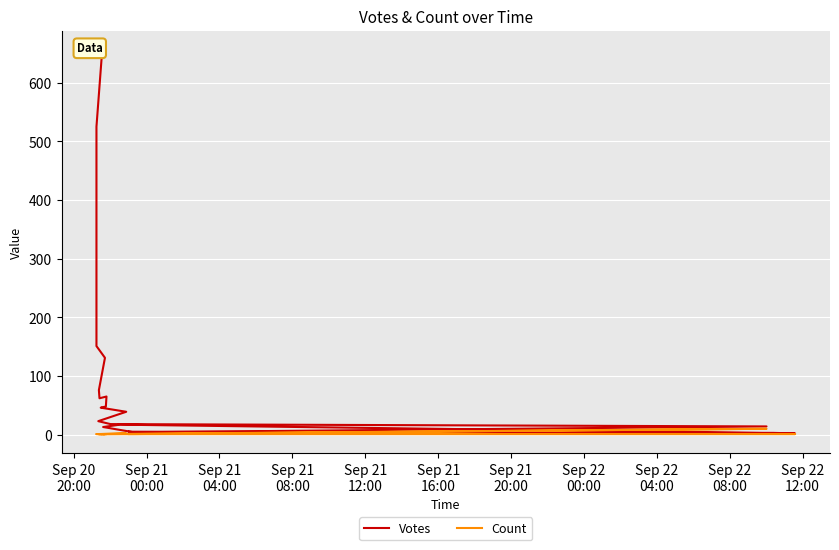

True or false: Count and Votes intersect in this chart.

False